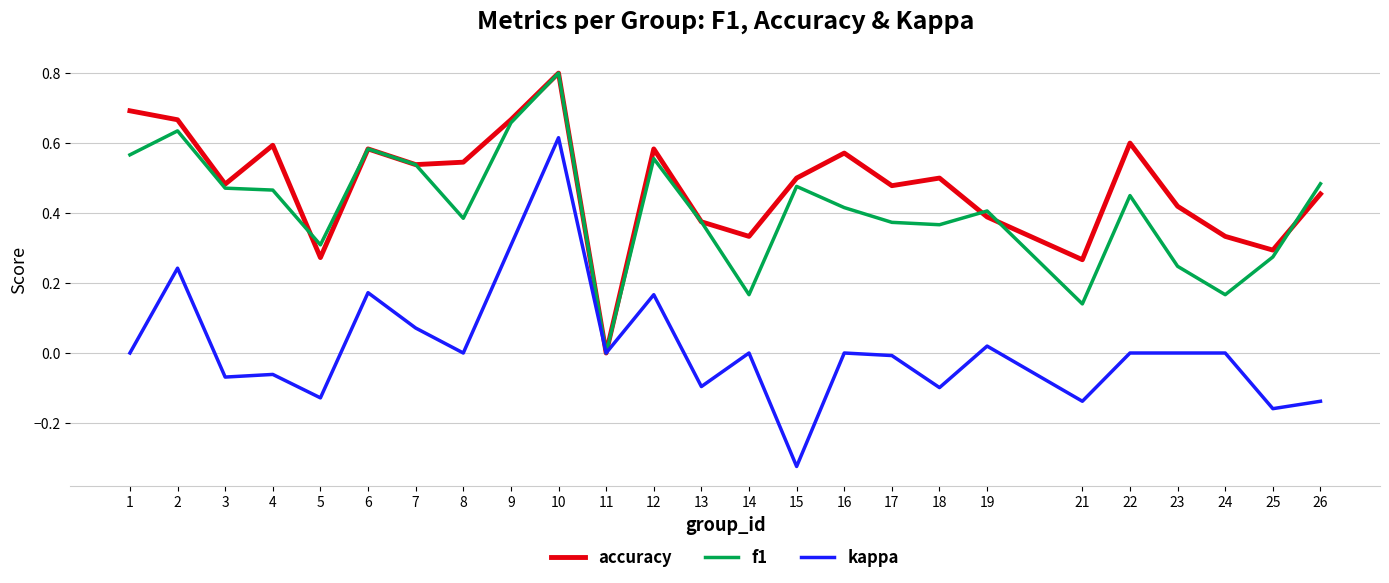

Is it true that f1 equals 0.8 at 12?

False